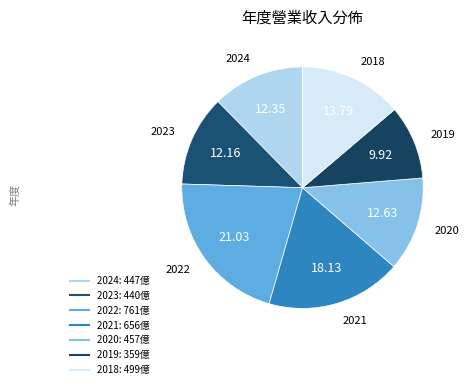

Is the sum of 2024 and 2019 greater than half?

No